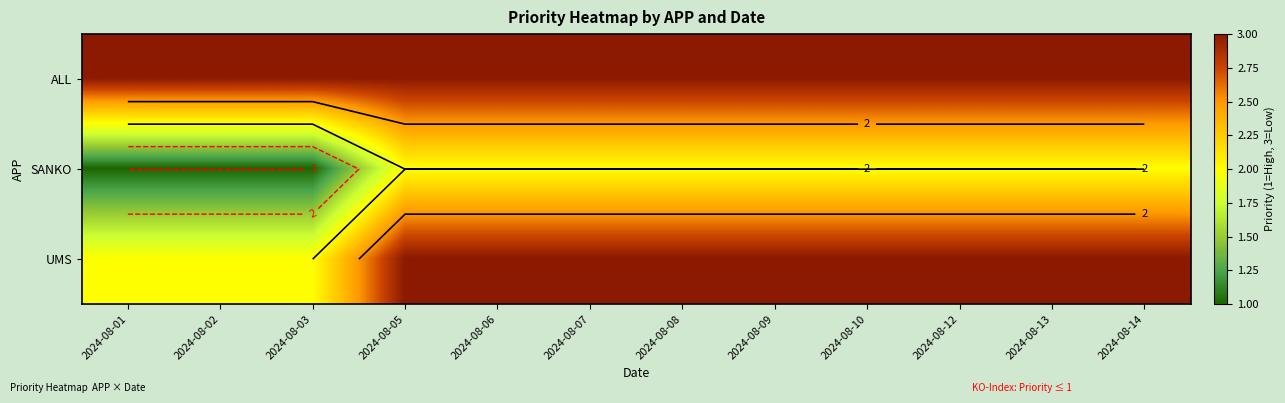

What is the spread (max minus min) of values at 2024-08-12?

1